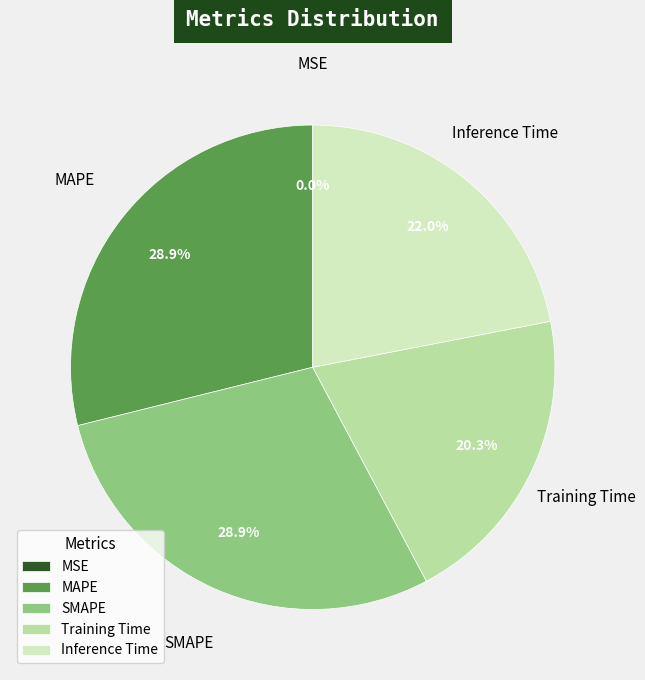

Is the sum of Inference Time and Training Time greater than half?

No